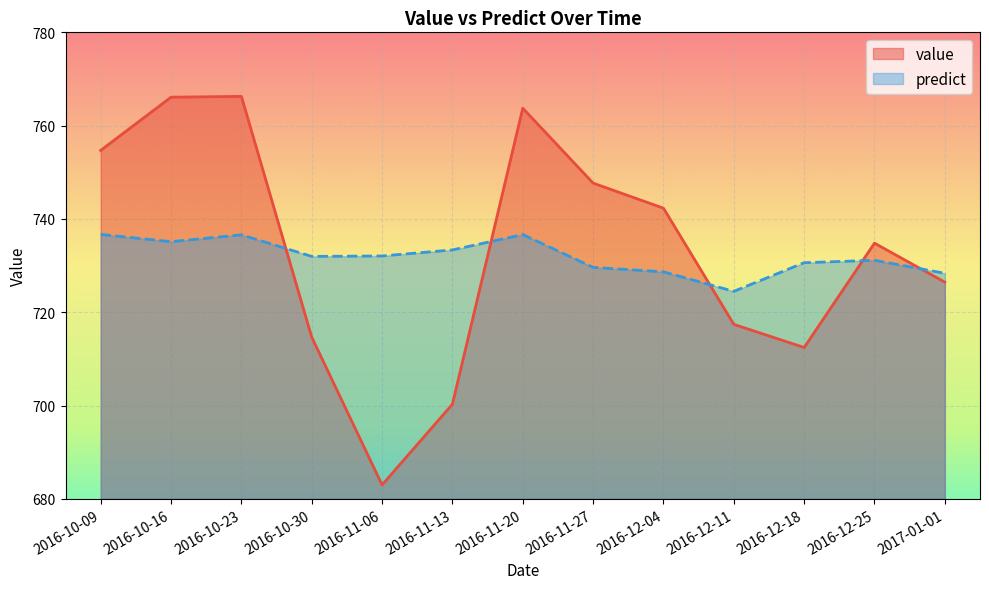

Between which two adjacent categories do predict and value first intersect?

2016-10-23 and 2016-10-30